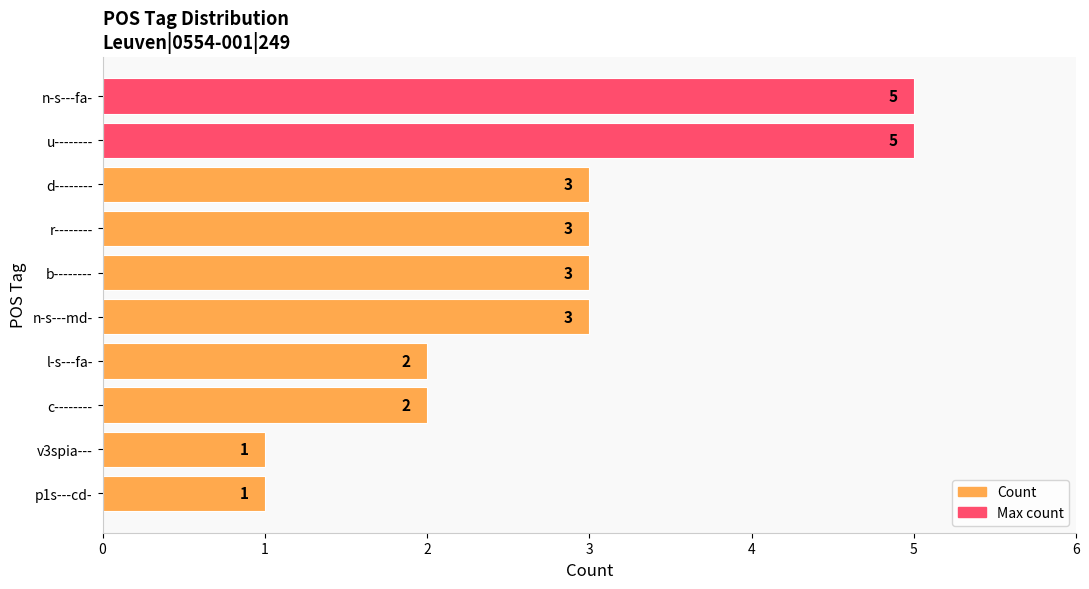

Which has a higher value, p1s---cd- or n-s---md-?

n-s---md-